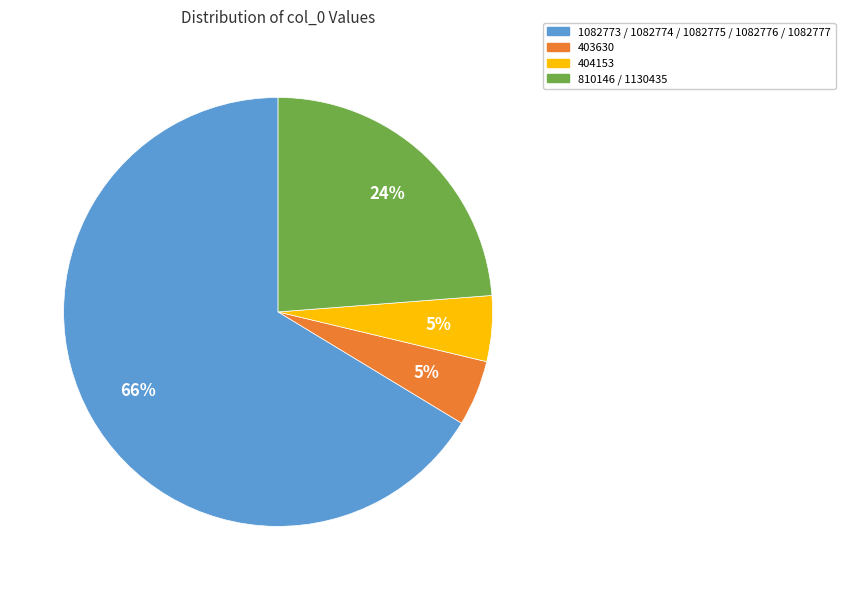

To the nearest percent, what portion does 404153 represent?

5%